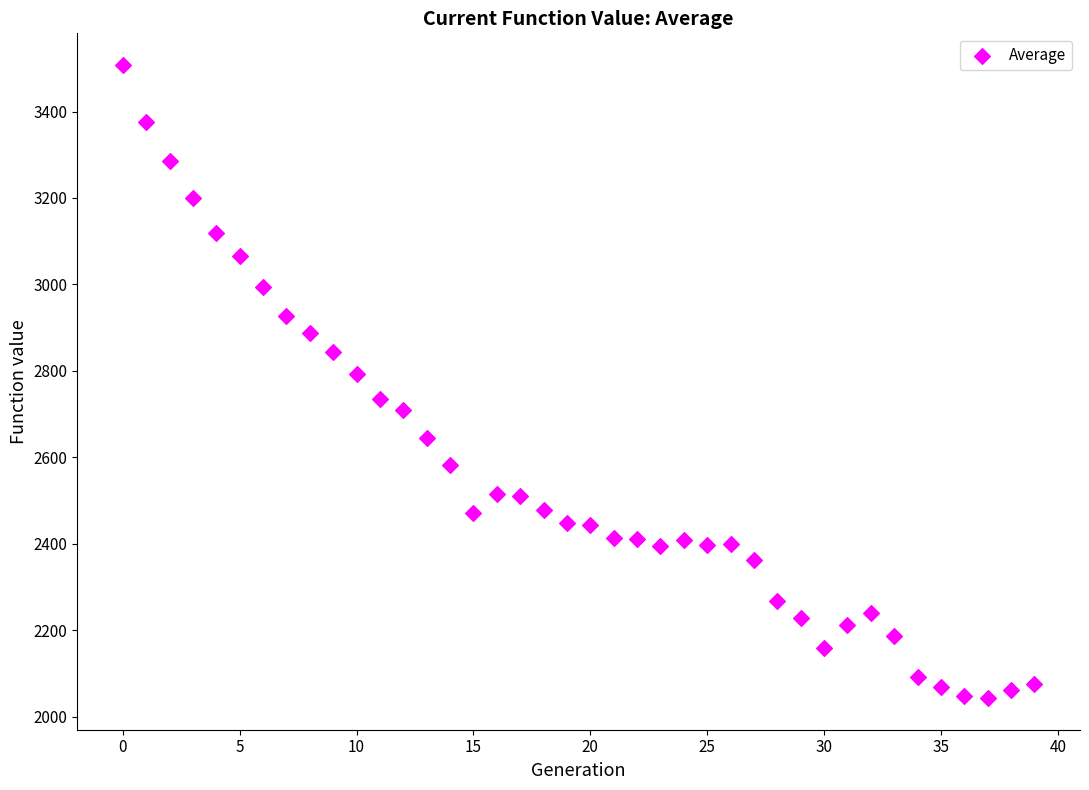

What Y value in the scatter plot is closest to 2775?

2793.7